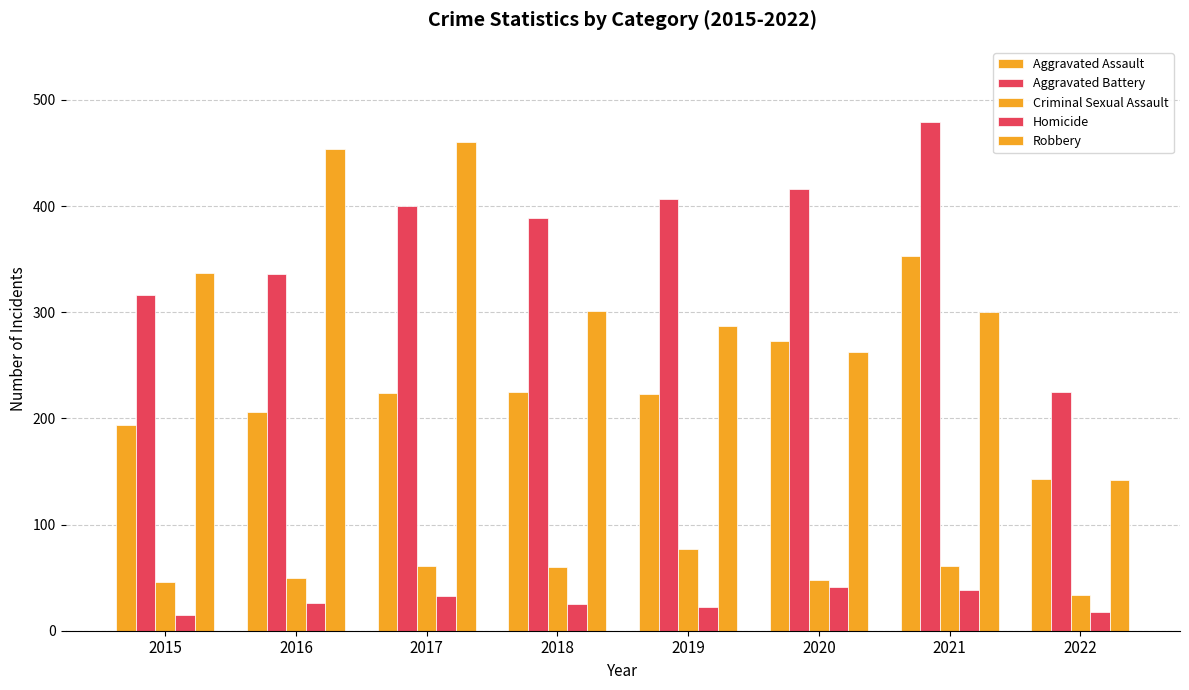

Rank the categories by Aggravated Battery value from lowest to highest.

2022, 2015, 2016, 2018, 2017, 2019, 2020, 2021